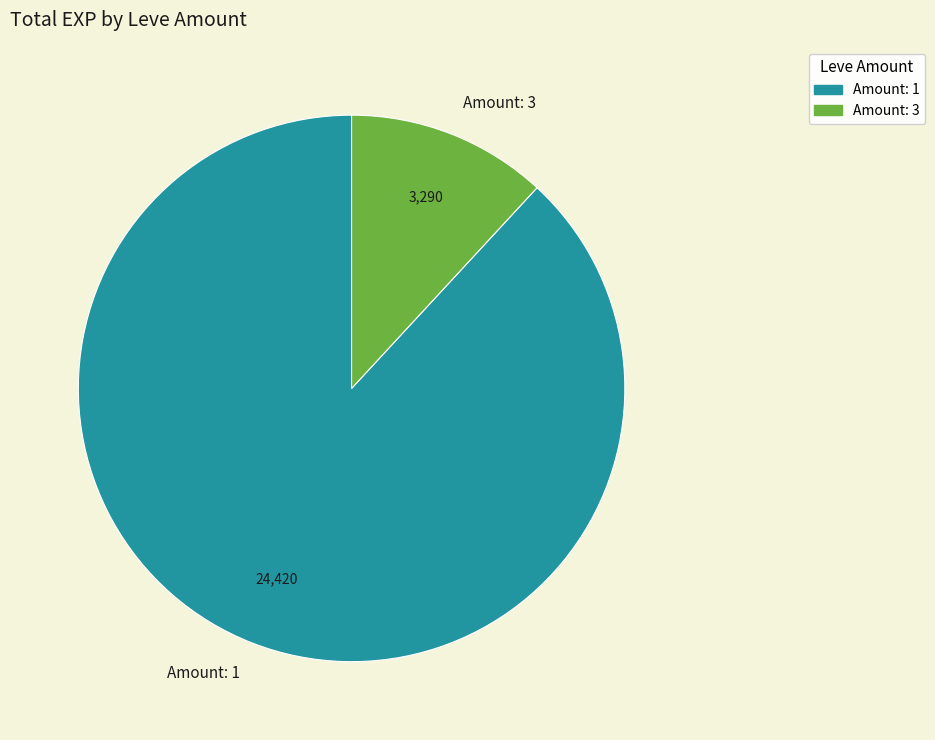

Does any single category account for the majority?

Yes